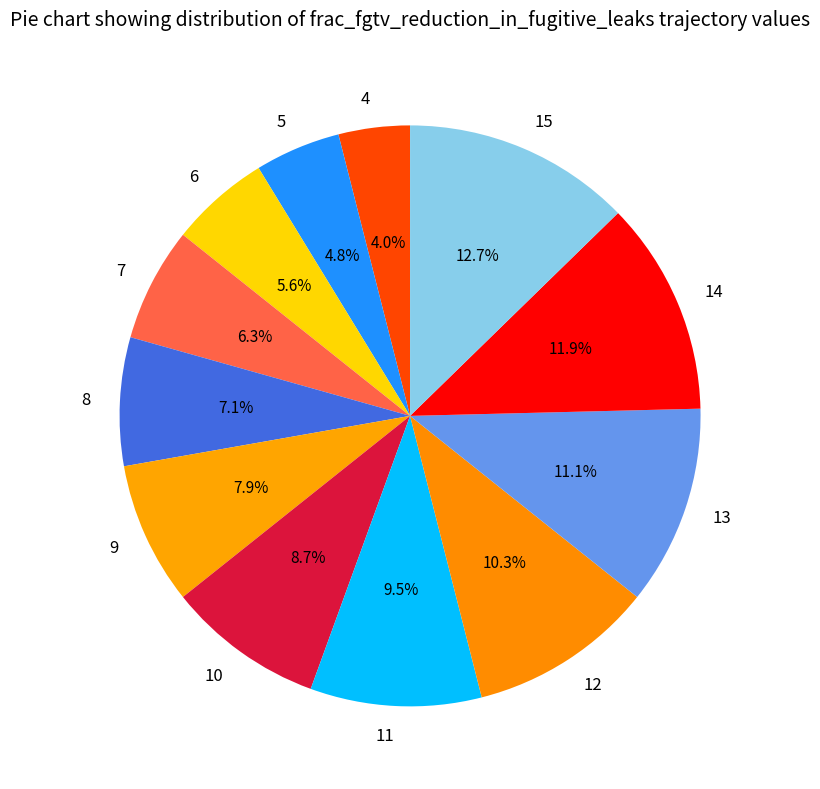

How much of the chart is everything except 7?

93.7%